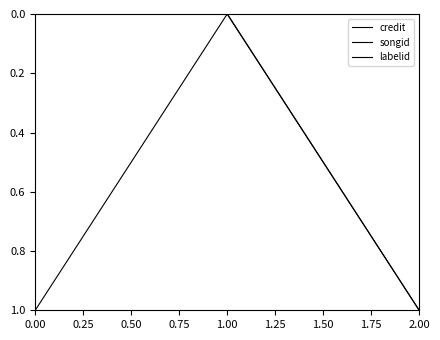

Is this an area chart (filled region under the line)?

No